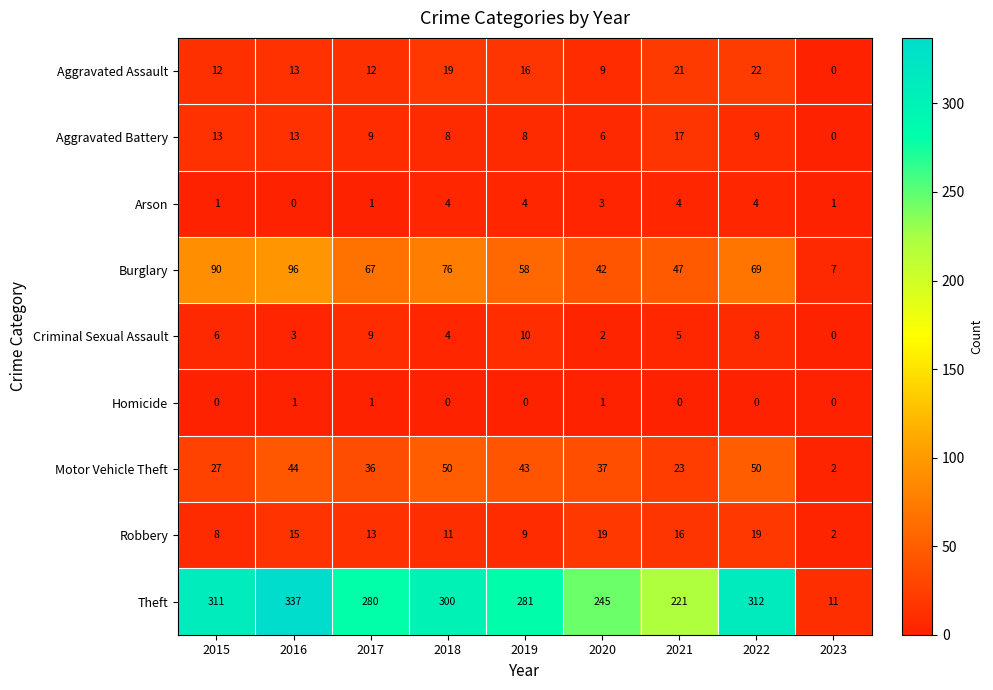

The value of Robbery at 2018 is 16. True or false?

False